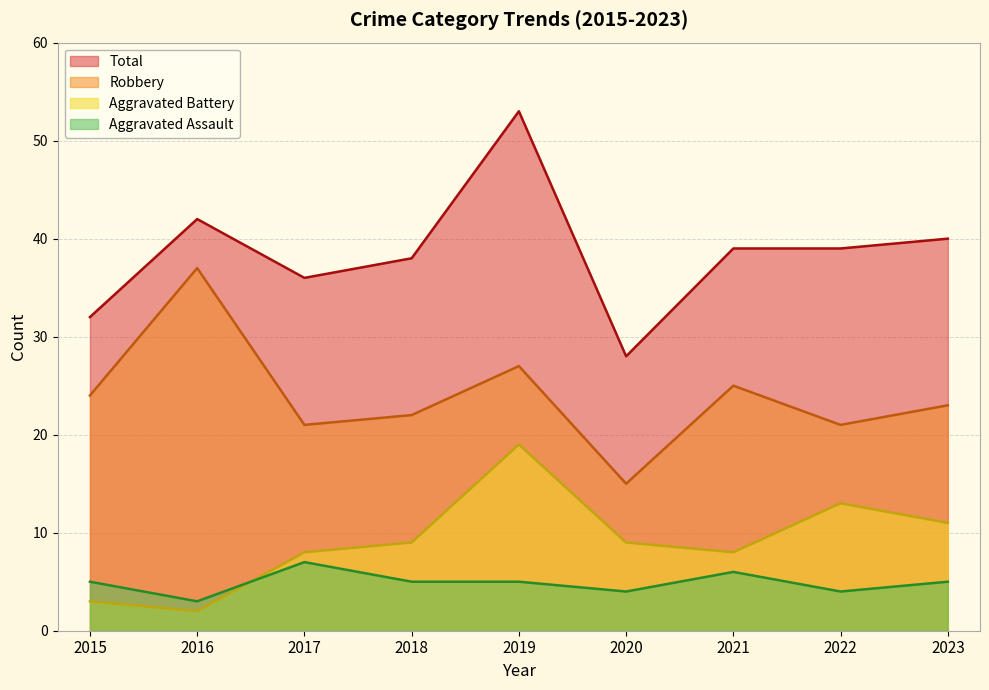

True or false: Aggravated Assault has a value of 7 at 2022.

False